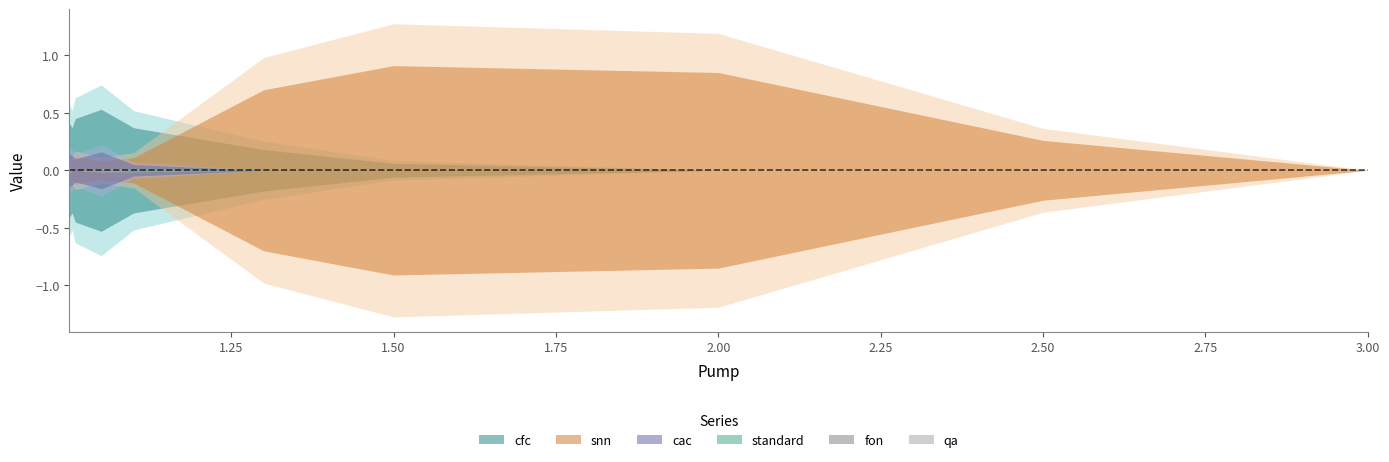

Which series has the widest spread of values?

snn